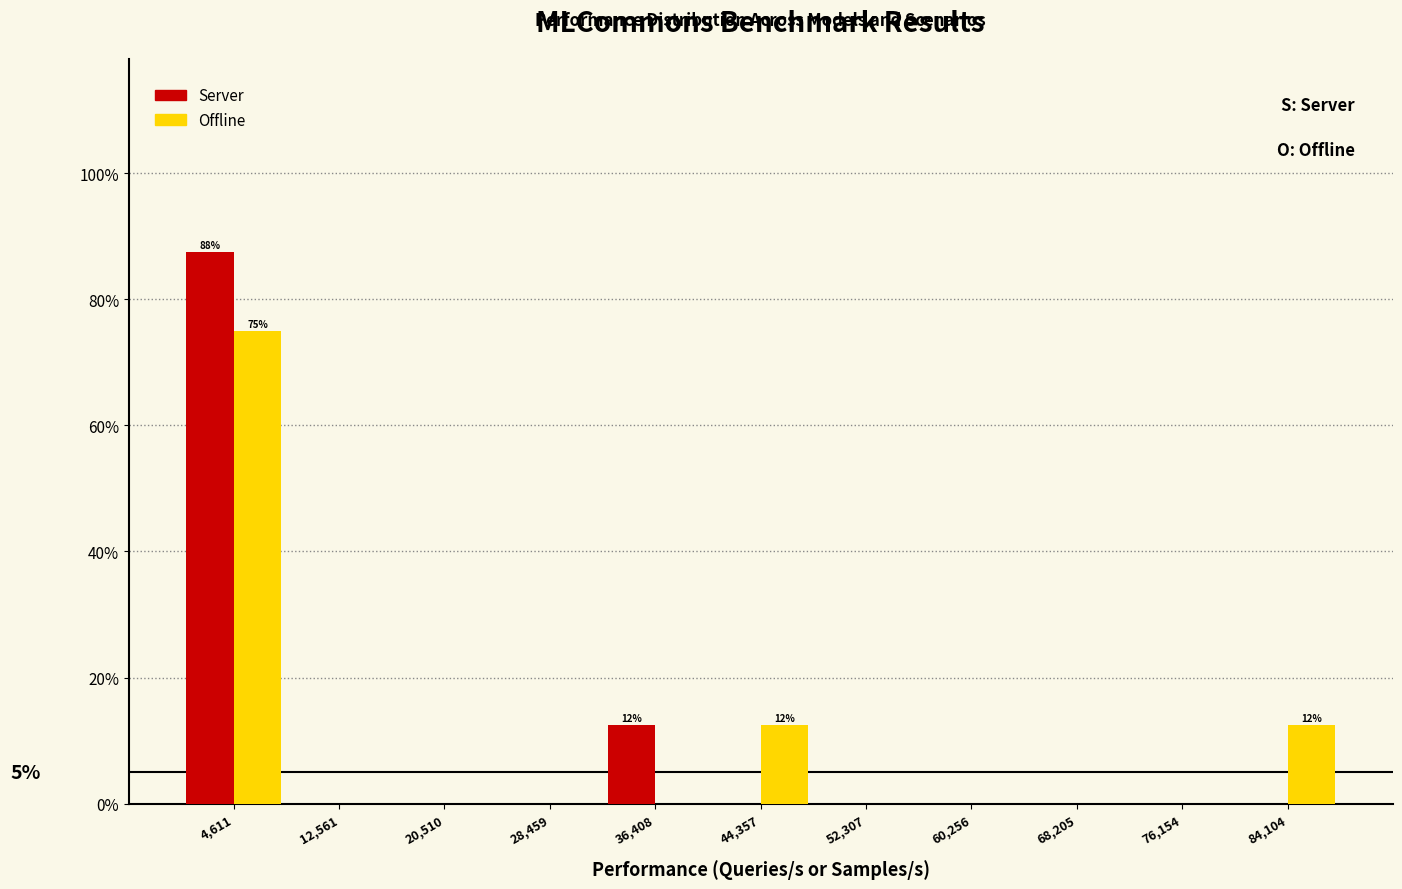

In the Server series, which range on the x-axis has the tallest bar?

1000 to 9000